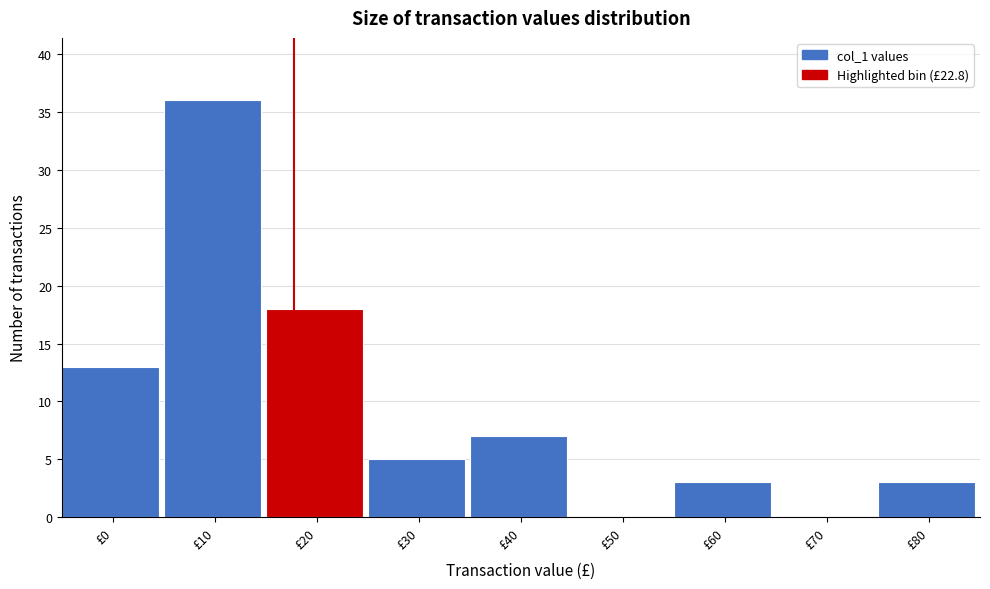

Reading left to right, what are all the values shown in this chart?

£0=13	£10=36	£20=18	£30=5	£40=7	£50=0	£60=3	£70=0	£80=3